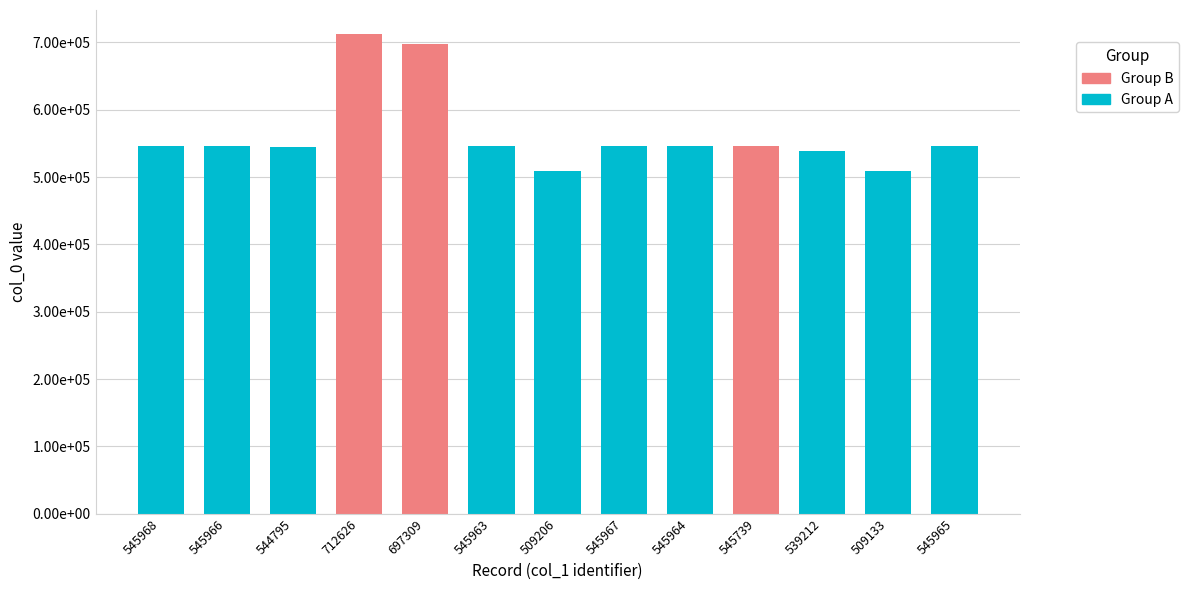

Are the bars horizontal?

No